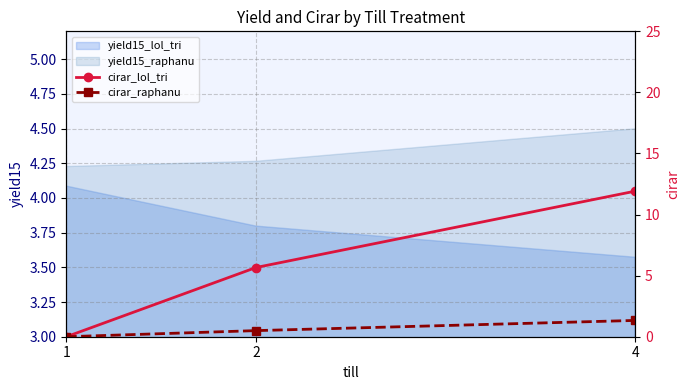

At how many categories does at least one series exceed 8?

1